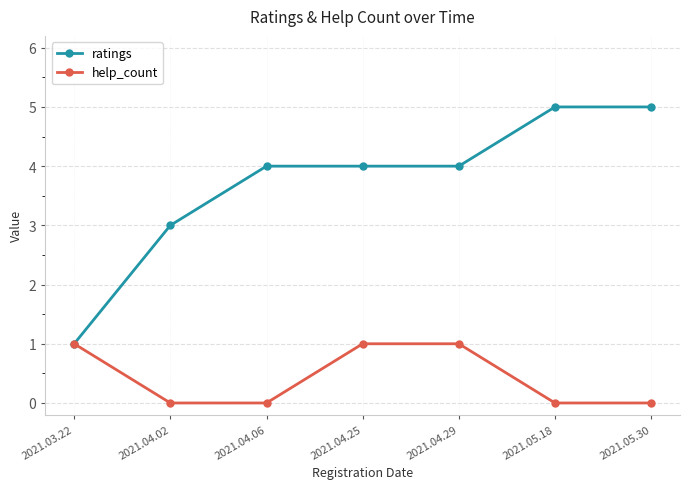

The value of help_count at 2021.05.30 is 0. True or false?

True